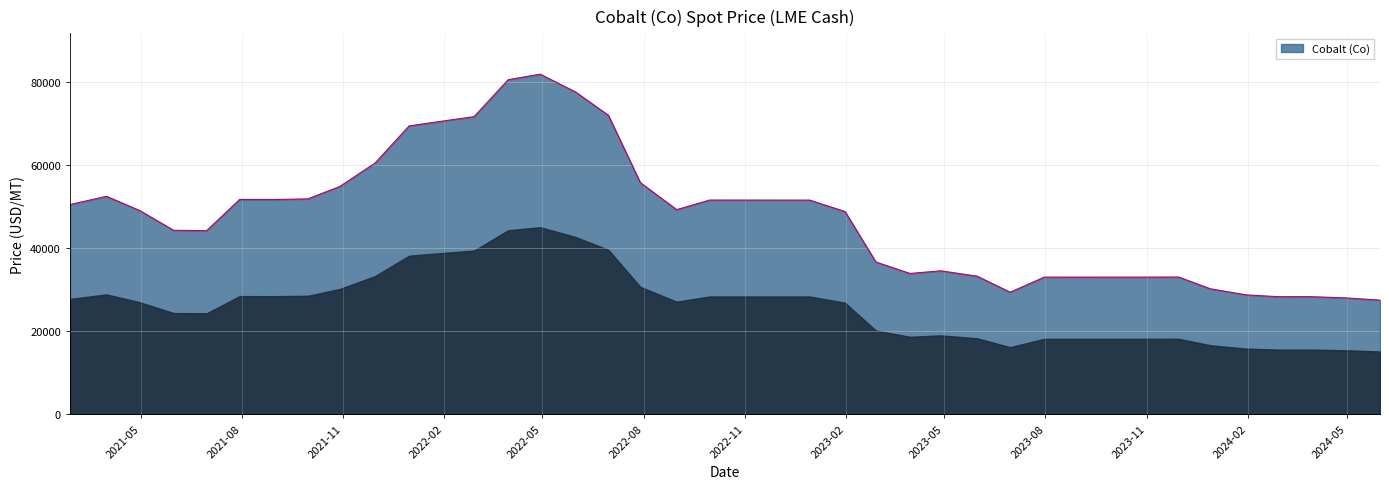

What is the maximum value shown in the chart?

81789.4